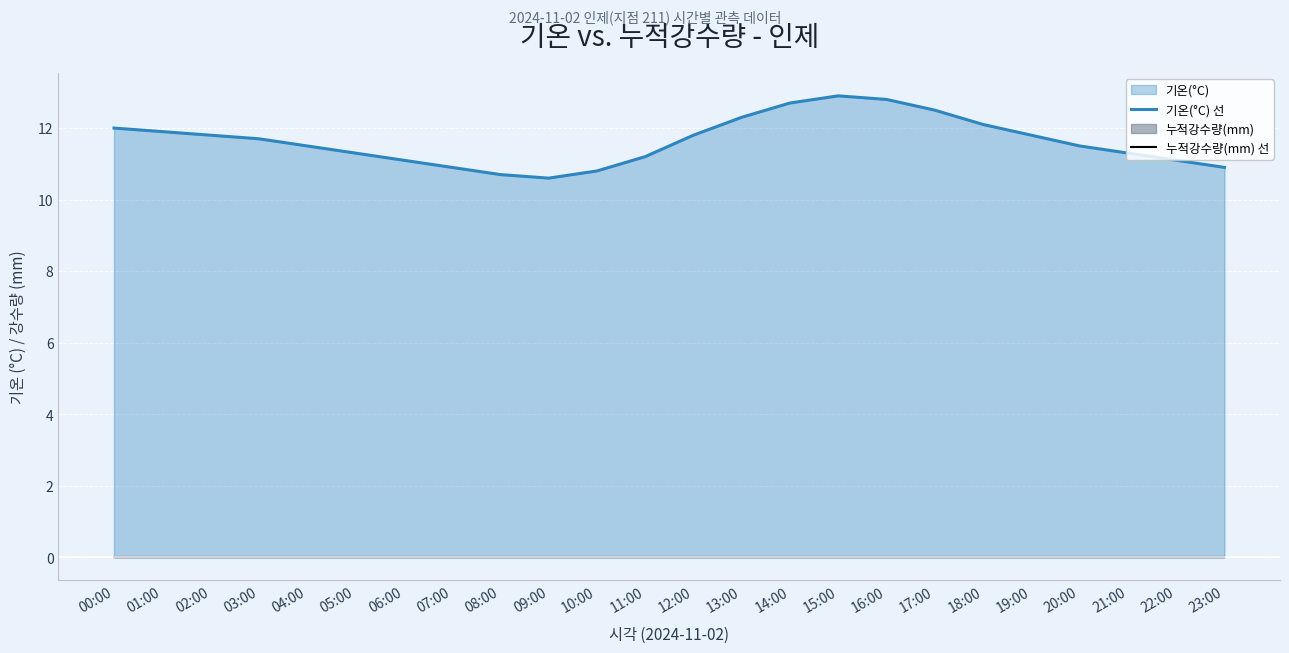

Rank the categories by 누적강수량(mm) 선 value from lowest to highest.

00:00, 01:00, 02:00, 03:00, 04:00, 05:00, 06:00, 07:00, 08:00, 09:00, 10:00, 11:00, 12:00, 13:00, 14:00, 15:00, 16:00, 17:00, 18:00, 19:00, 20:00, 21:00, 22:00, 23:00